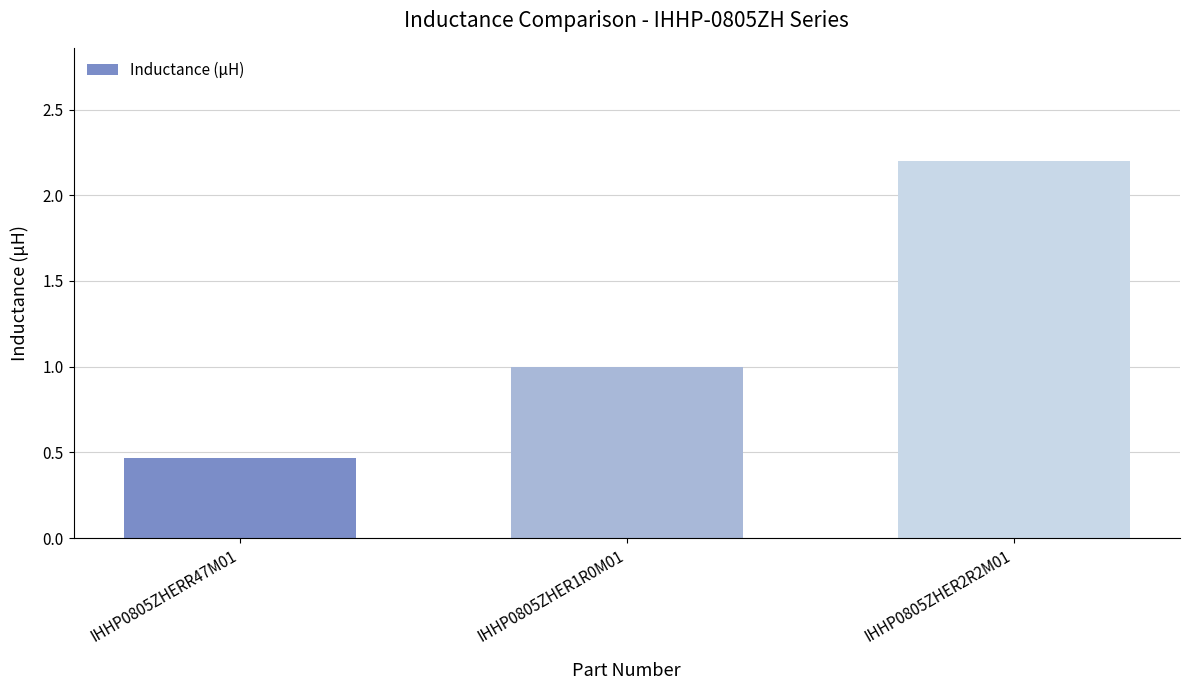

The value at IHHP0805ZHER1R0M01 is 1.0. True or false?

True